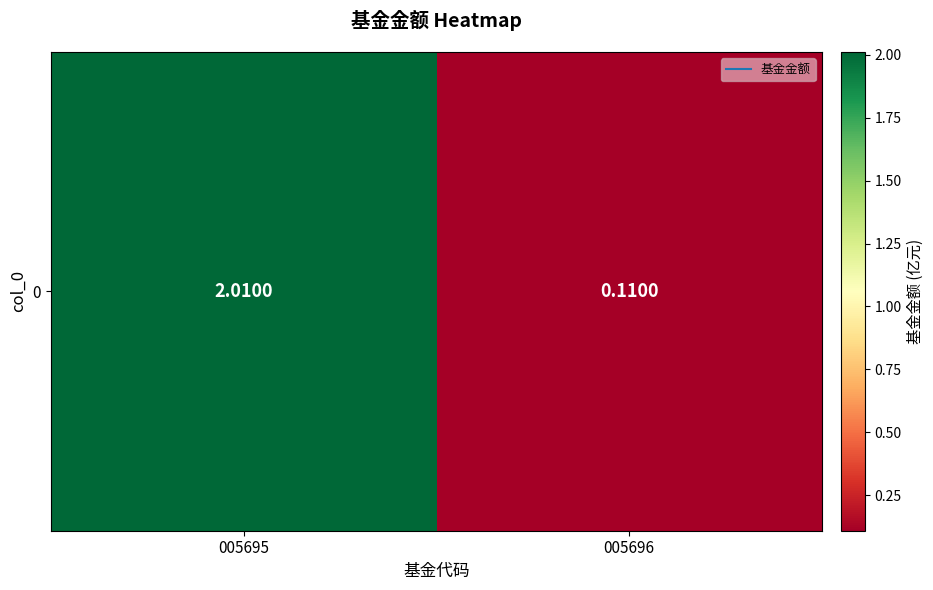

Reading left to right, what are all the values shown in this chart?

005695=2.0	005696=0.1